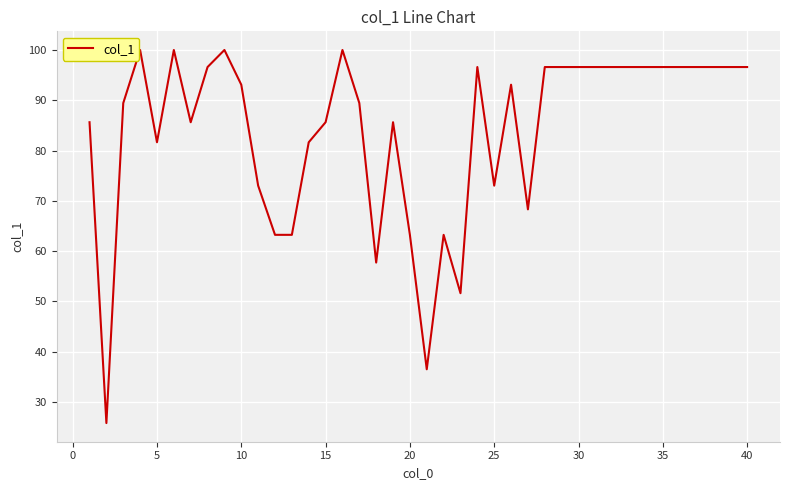

Is this an area chart (filled region under the line)?

No